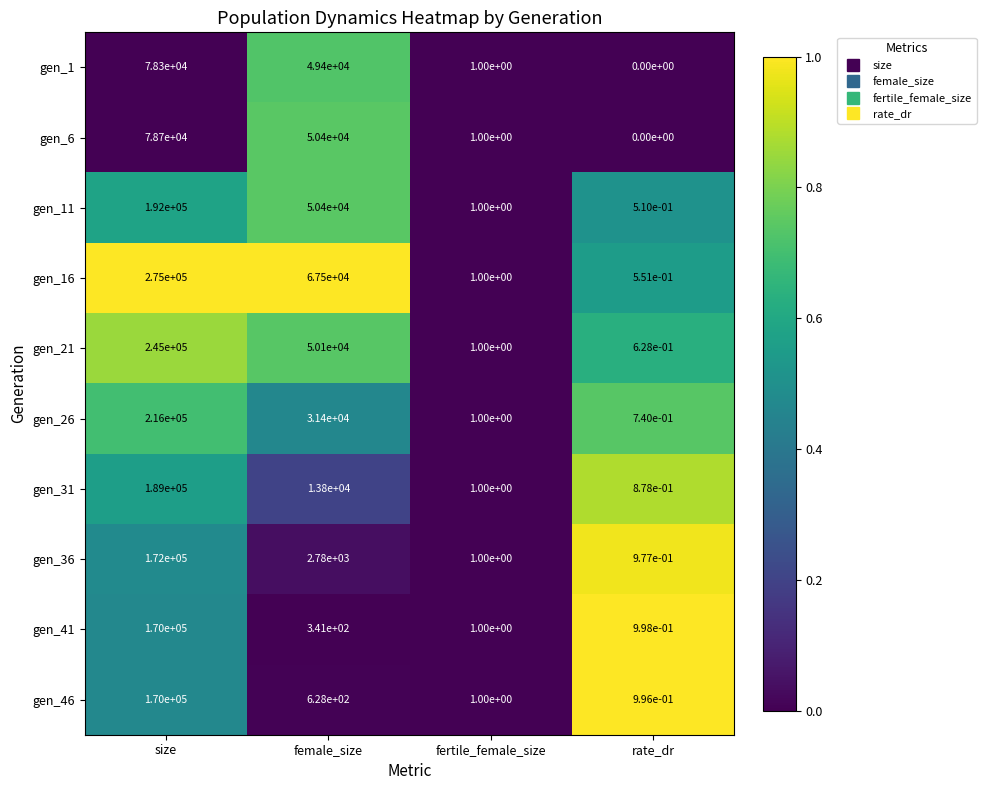

True or false: gen_41 has a value of 1.0 at fertile_female_size.

True